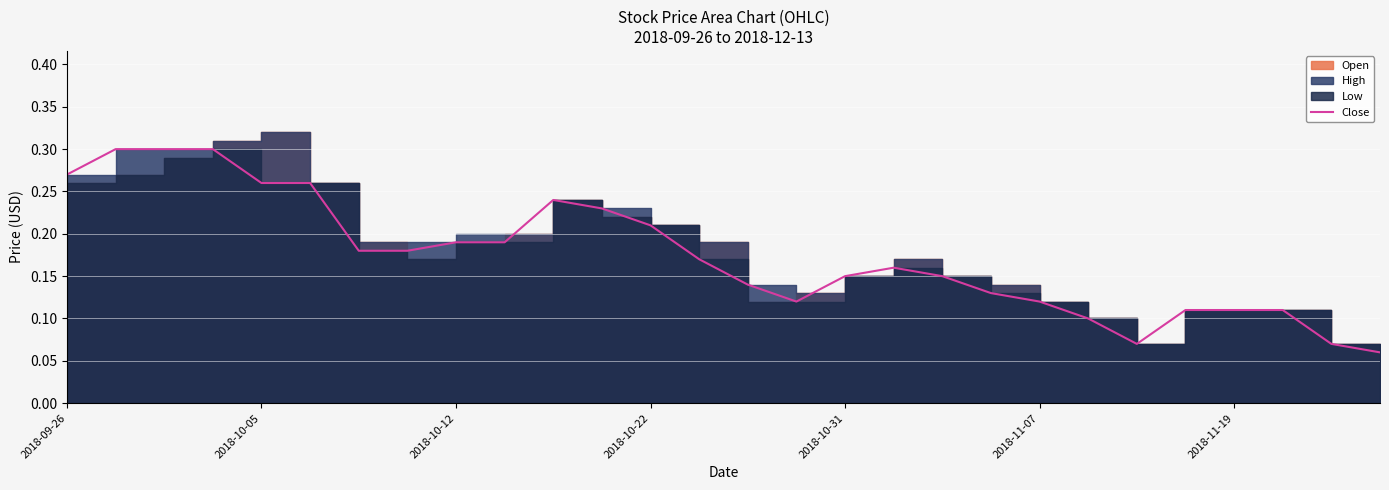

Where is the first local maximum?

10